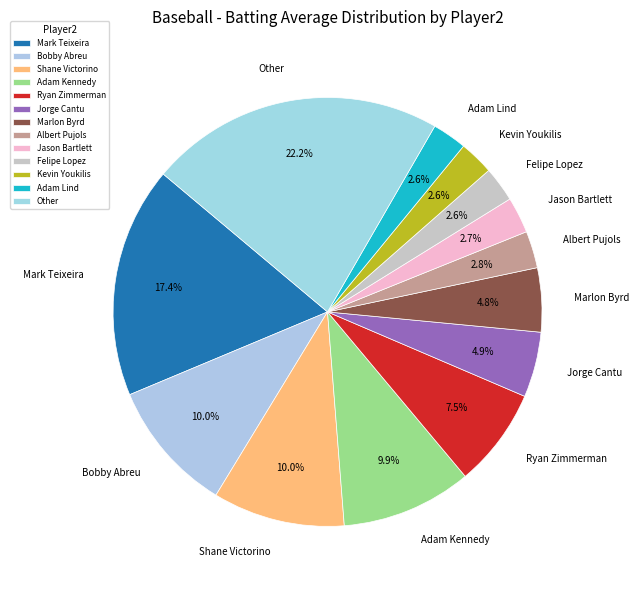

Which slice is the largest?

Other